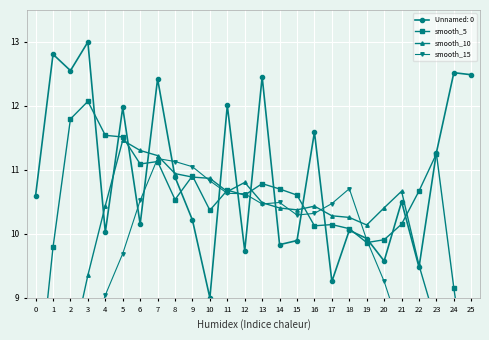

The value of Unnamed: 0 at 18 is 6.4. True or false?

False